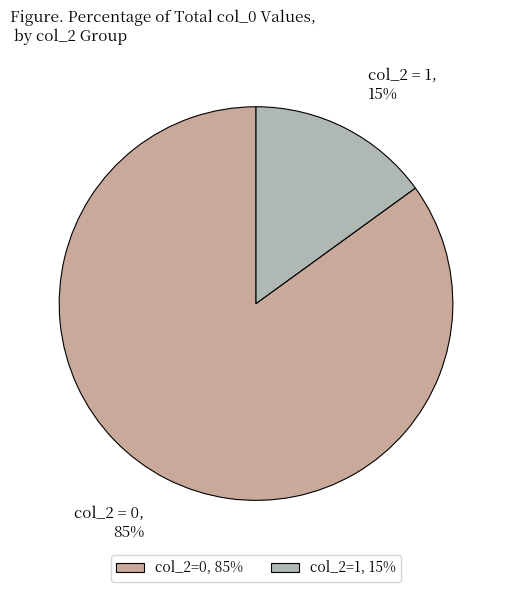

How many segments does this pie chart have?

2